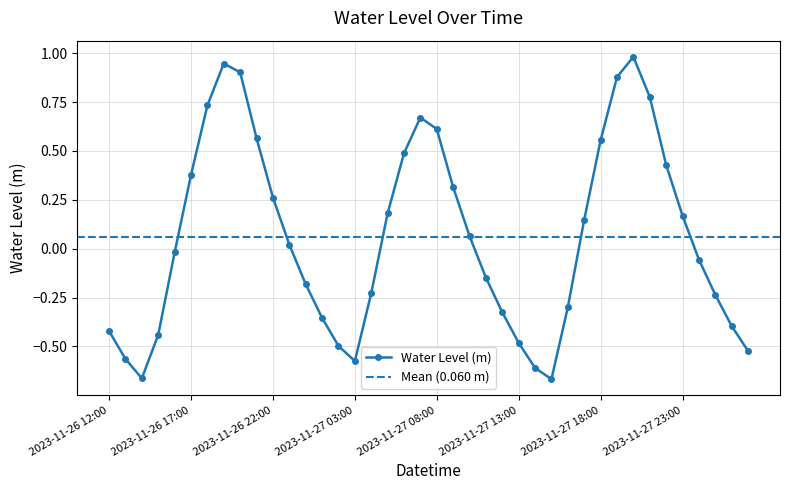

Reading left to right, extract all data points from this chart.

2023-11-26 12:00=-0.4	2023-11-26 13:00=-0.6	2023-11-26 14:00=-0.7	2023-11-26 15:00=-0.4	2023-11-26 16:00=-0.0	2023-11-26 17:00=0.4	2023-11-26 18:00=0.7	2023-11-26 19:00=0.9	2023-11-26 20:00=0.9	2023-11-26 21:00=0.6	2023-11-26 22:00=0.3	2023-11-26 23:00=0.0	2023-11-27 00:00=-0.2	2023-11-27 01:00=-0.4	2023-11-27 02:00=-0.5	2023-11-27 03:00=-0.6	2023-11-27 04:00=-0.2	2023-11-27 05:00=0.2	2023-11-27 06:00=0.5	2023-11-27 07:00=0.7	2023-11-27 08:00=0.6	2023-11-27 09:00=0.3	2023-11-27 10:00=0.1	2023-11-27 11:00=-0.1	2023-11-27 12:00=-0.3	2023-11-27 13:00=-0.5	2023-11-27 14:00=-0.6	2023-11-27 15:00=-0.7	2023-11-27 16:00=-0.3	2023-11-27 17:00=0.1	2023-11-27 18:00=0.6	2023-11-27 19:00=0.9	2023-11-27 20:00=1.0	2023-11-27 21:00=0.8	2023-11-27 22:00=0.4	2023-11-27 23:00=0.2	2023-11-28 00:00=-0.1	2023-11-28 01:00=-0.2	2023-11-28 02:00=-0.4	2023-11-28 03:00=-0.5